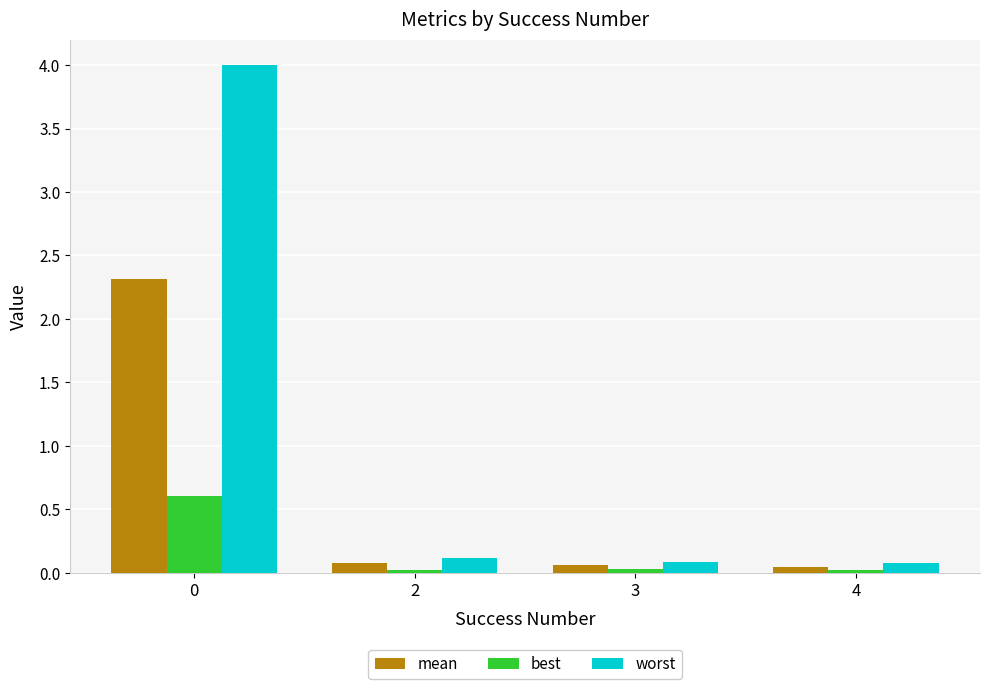

Read the mean value at 3.

0.1